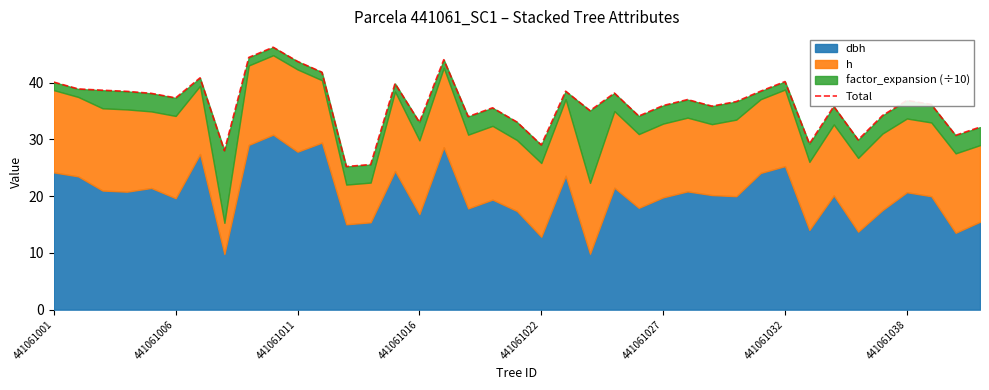

What is the change in value from 14 to 28?

-3.2